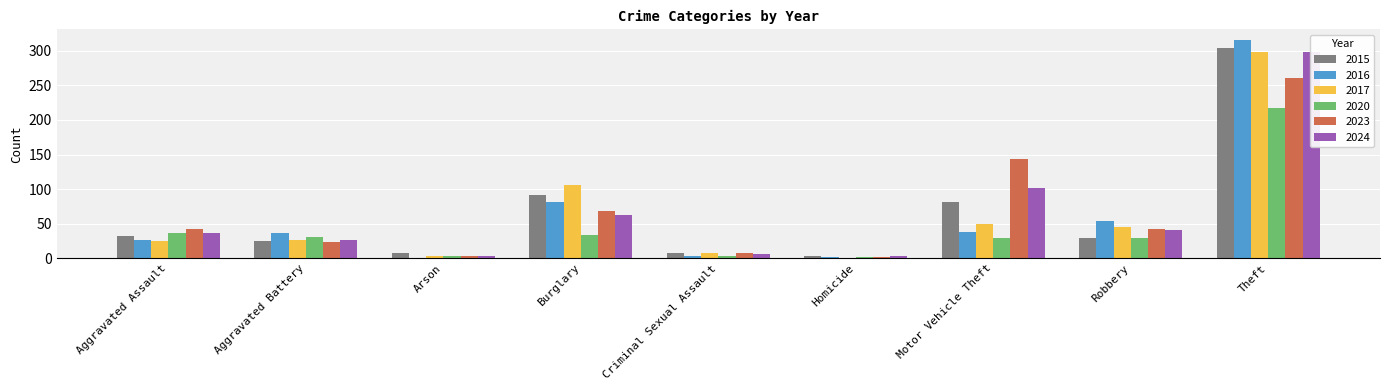

Where does the 2015 series first go above 30?

Aggravated Assault